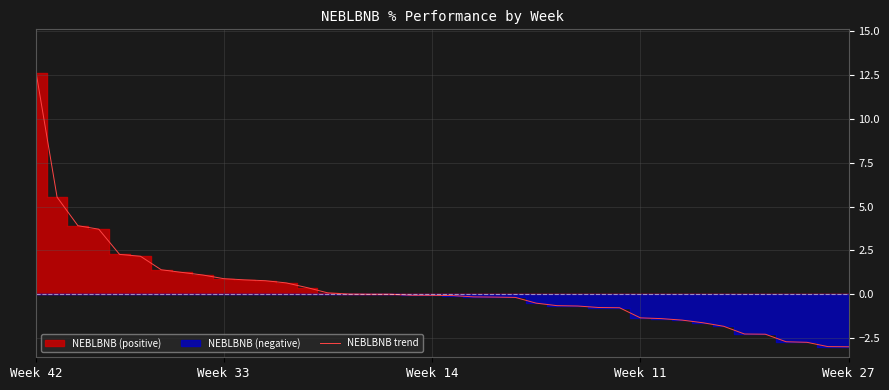

At which category does the chart reach its peak across all series?

Week 42